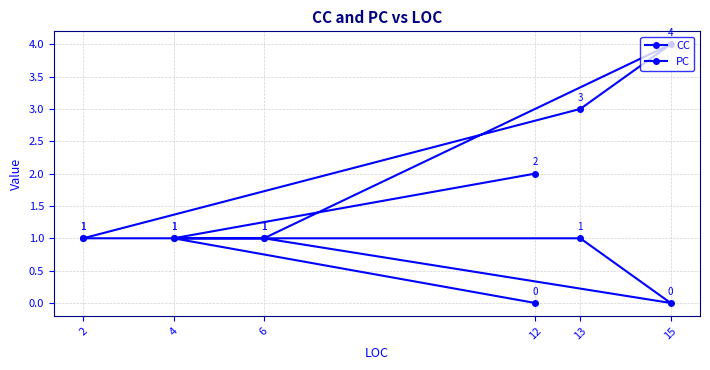

Count the CC values in the range 1 to 3.

5